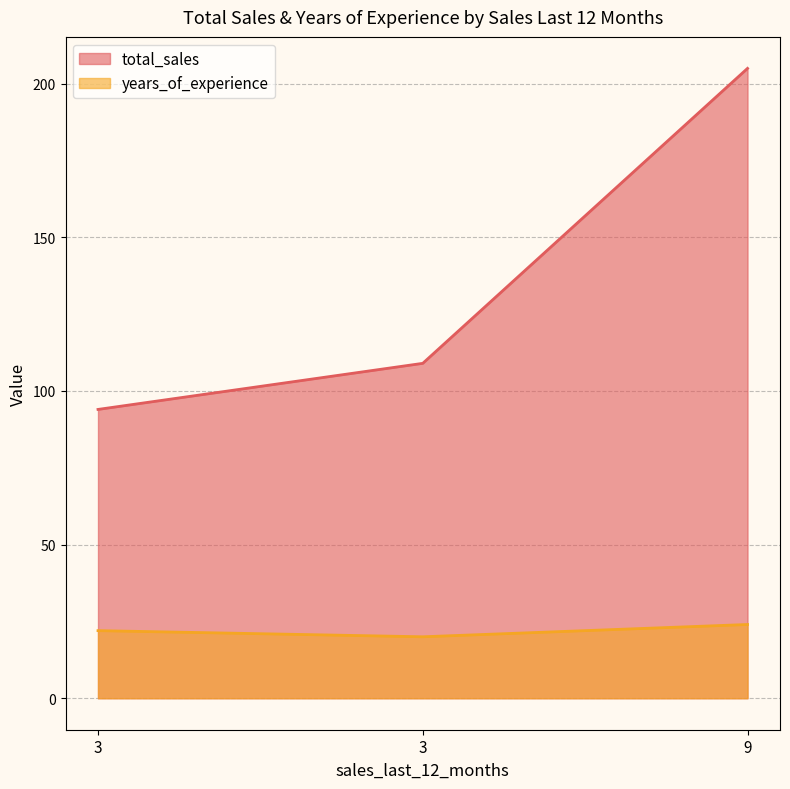

The value of total_sales at 3 is 130. True or false?

False